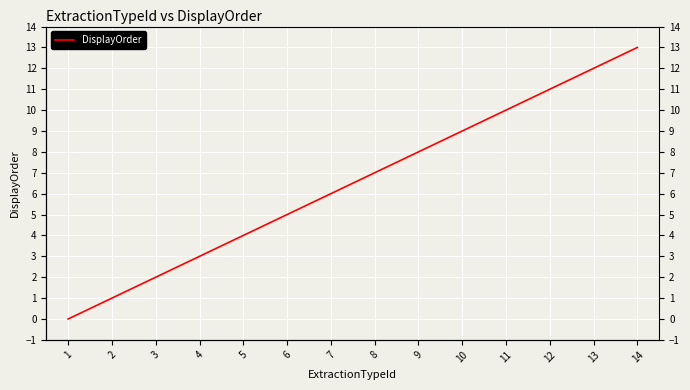

How many values are below 7?

7